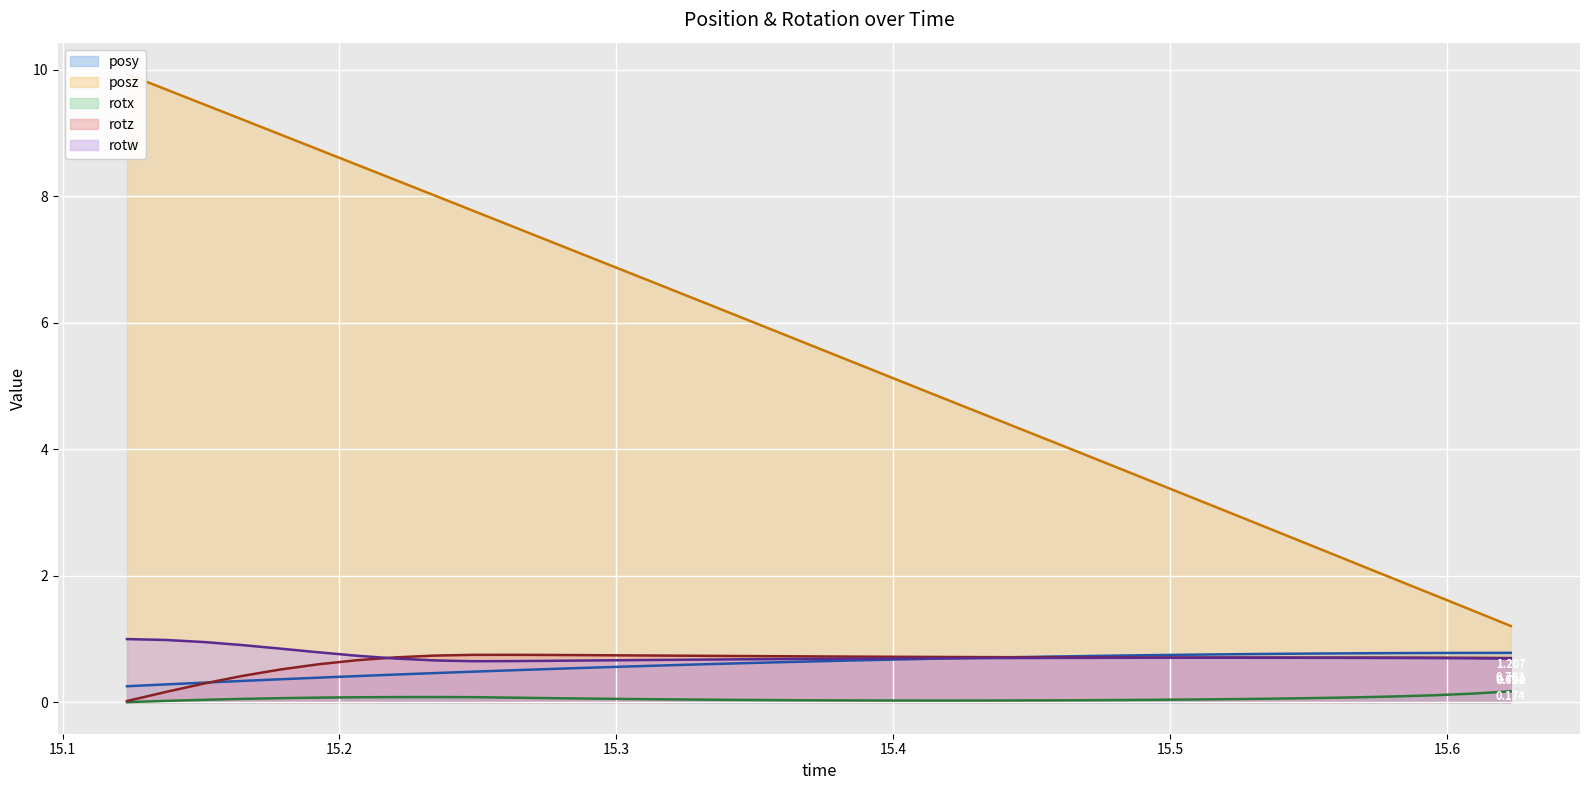

What are all the series names shown in the legend?

posy, posz, rotx, rotz, rotw